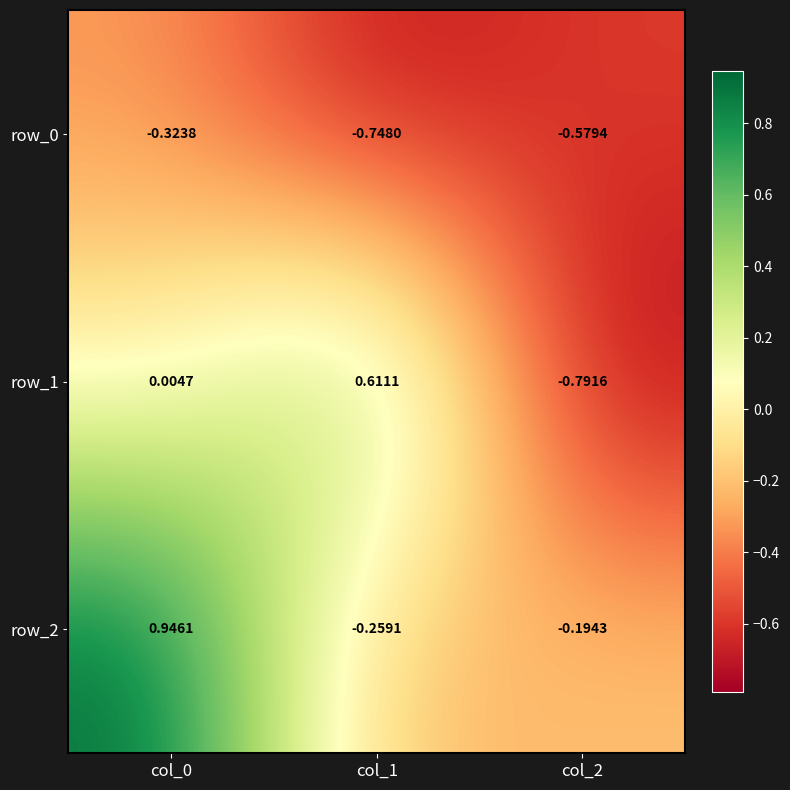

How many values in the row_2 series exceed 0?

1